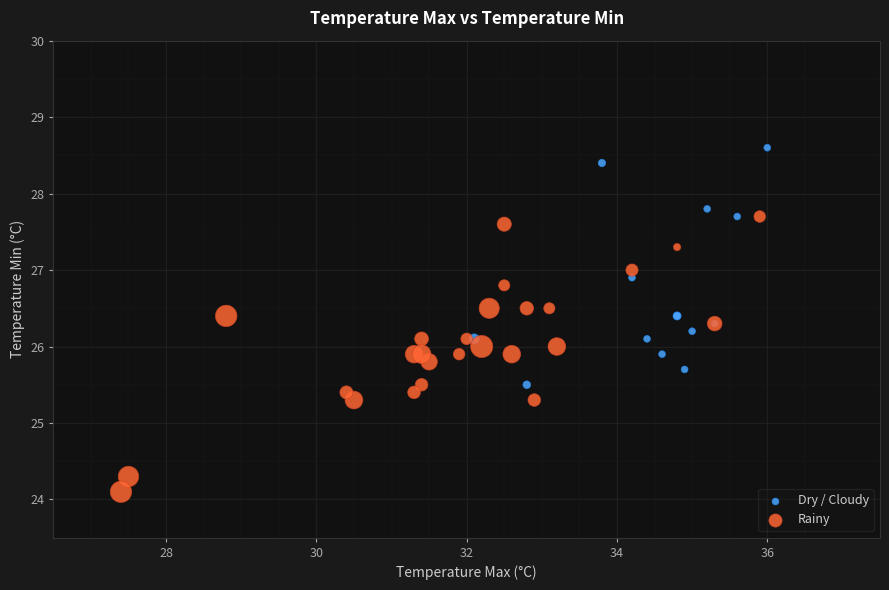

What are all the series names shown in the legend?

Dry / Cloudy, Rainy